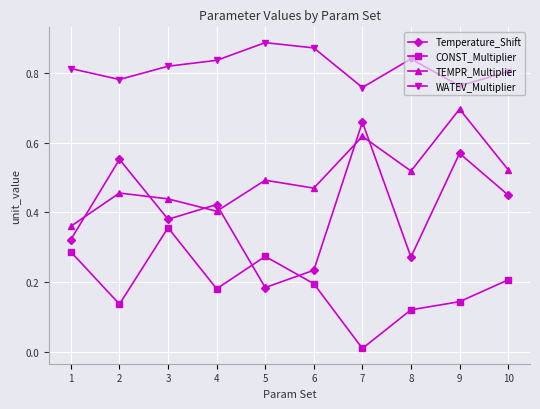

Is this an area chart (filled region under the line)?

No